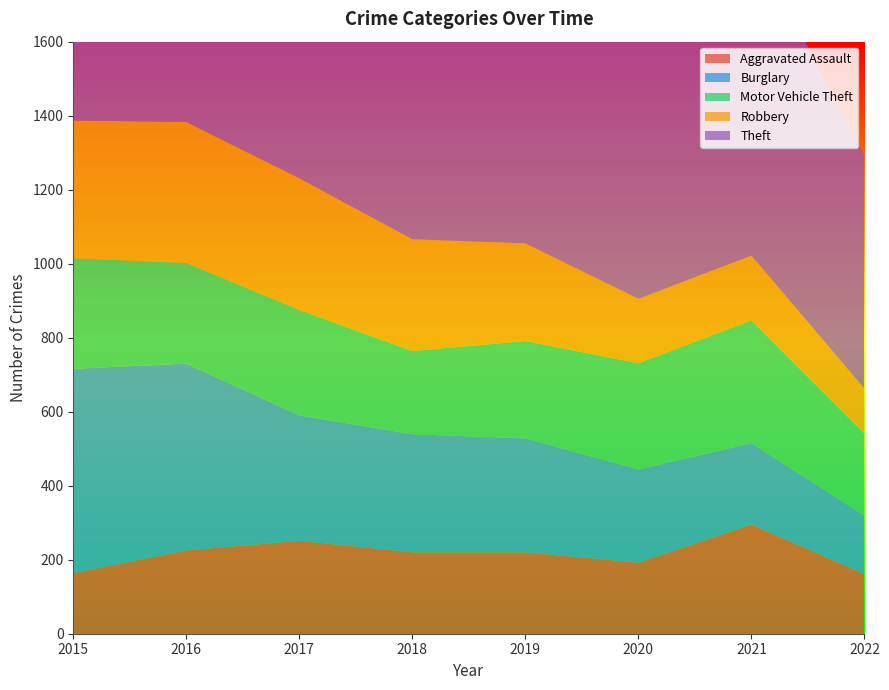

Reading left to right, list all the values displayed in this chart.

Aggravated Assault: 2015=164	2016=225	2017=251	2018=220	2019=220	2020=192	2021=295	2022=161
Burglary: 2015=552	2016=505	2017=339	2018=319	2019=308	2020=252	2021=220	2022=158
Motor Vehicle Theft: 2015=299	2016=272	2017=285	2018=225	2019=263	2020=287	2021=332	2022=221
Robbery: 2015=372	2016=381	2017=356	2018=302	2019=264	2020=174	2021=175	2022=122
Theft: 2015=1263	2016=1297	2017=1359	2018=1337	2019=1288	2020=954	2021=856	2022=629